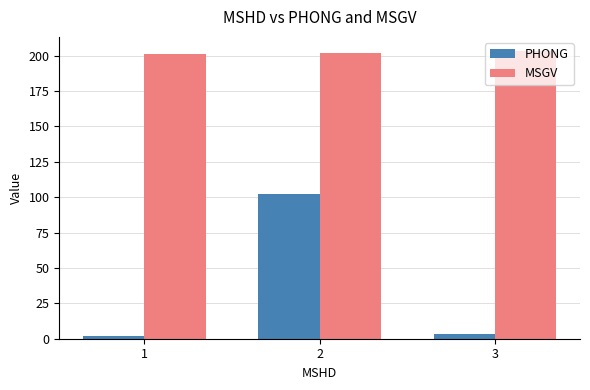

What is the greatest value displayed?

203